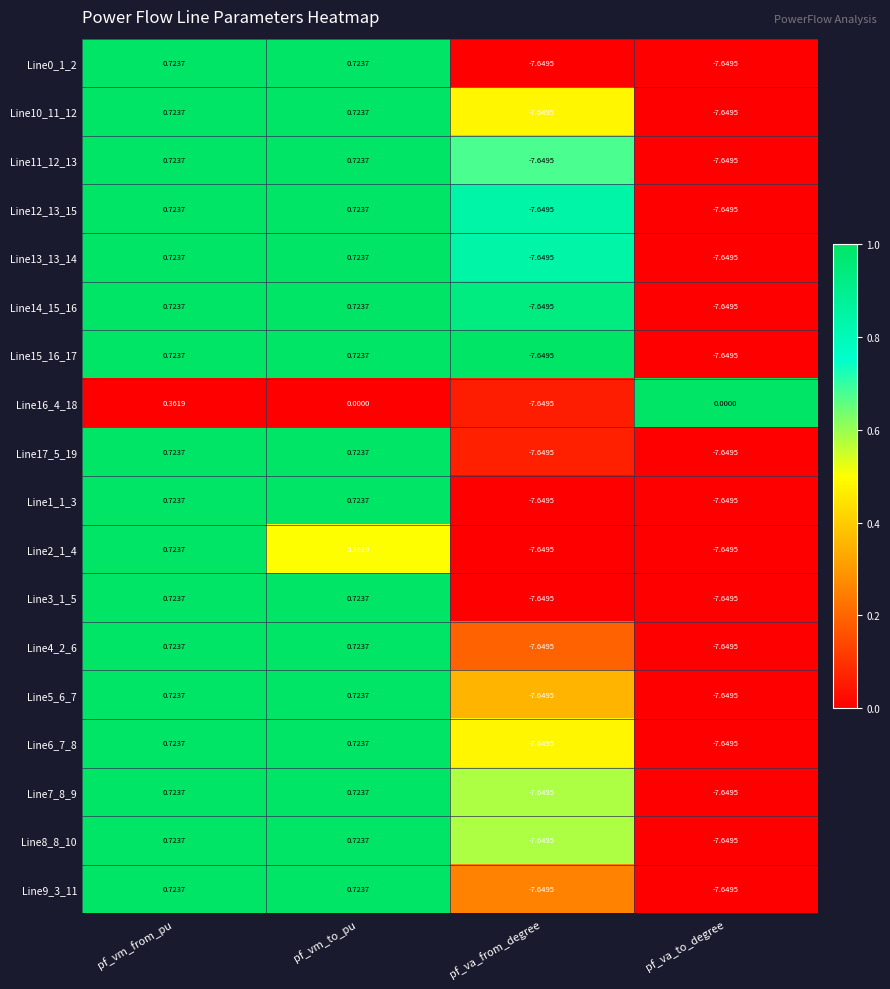

At which category is the sum across all series the highest?

pf_vm_from_pu